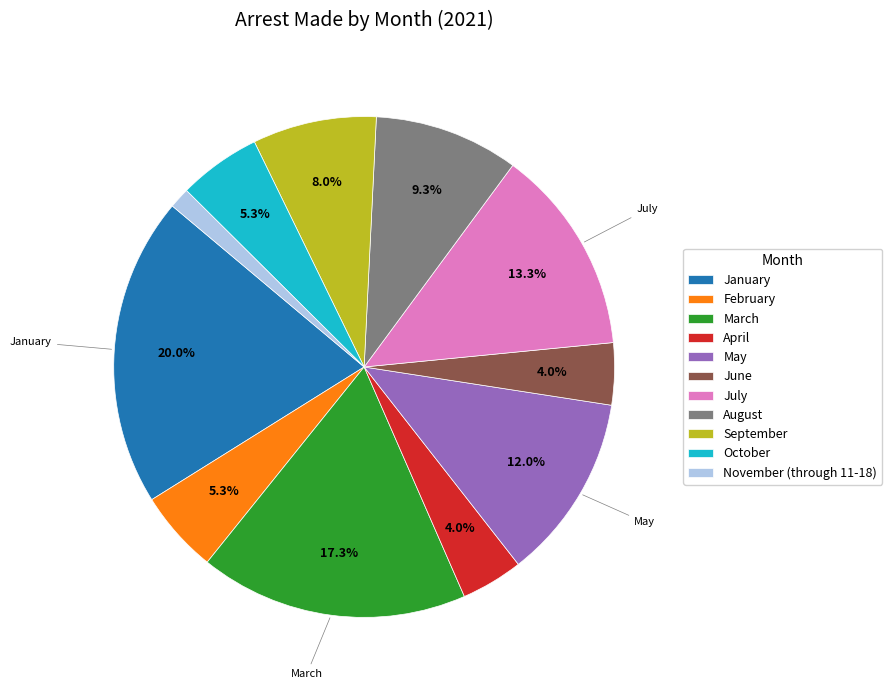

How many segments does this pie chart have?

11